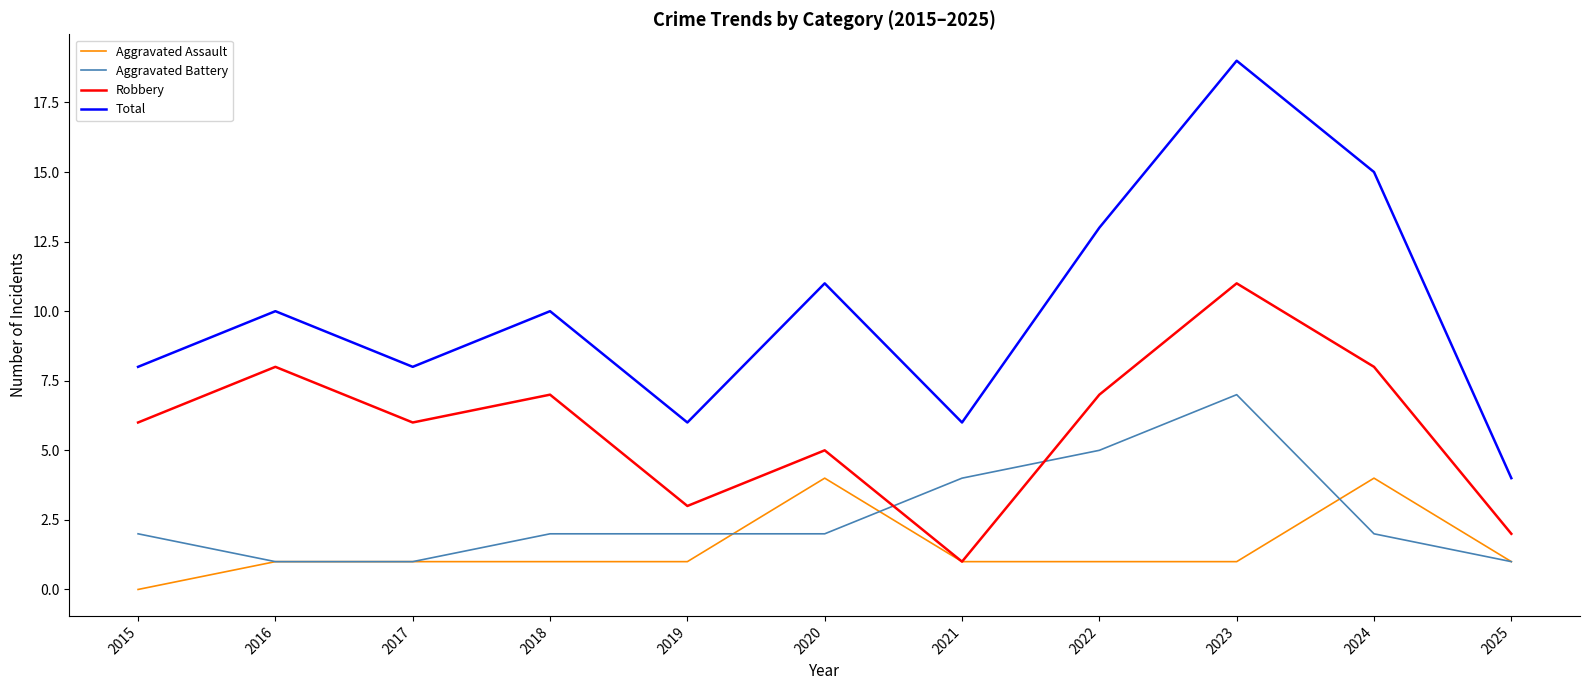

Count the Total values in the range 6 to 13.

8